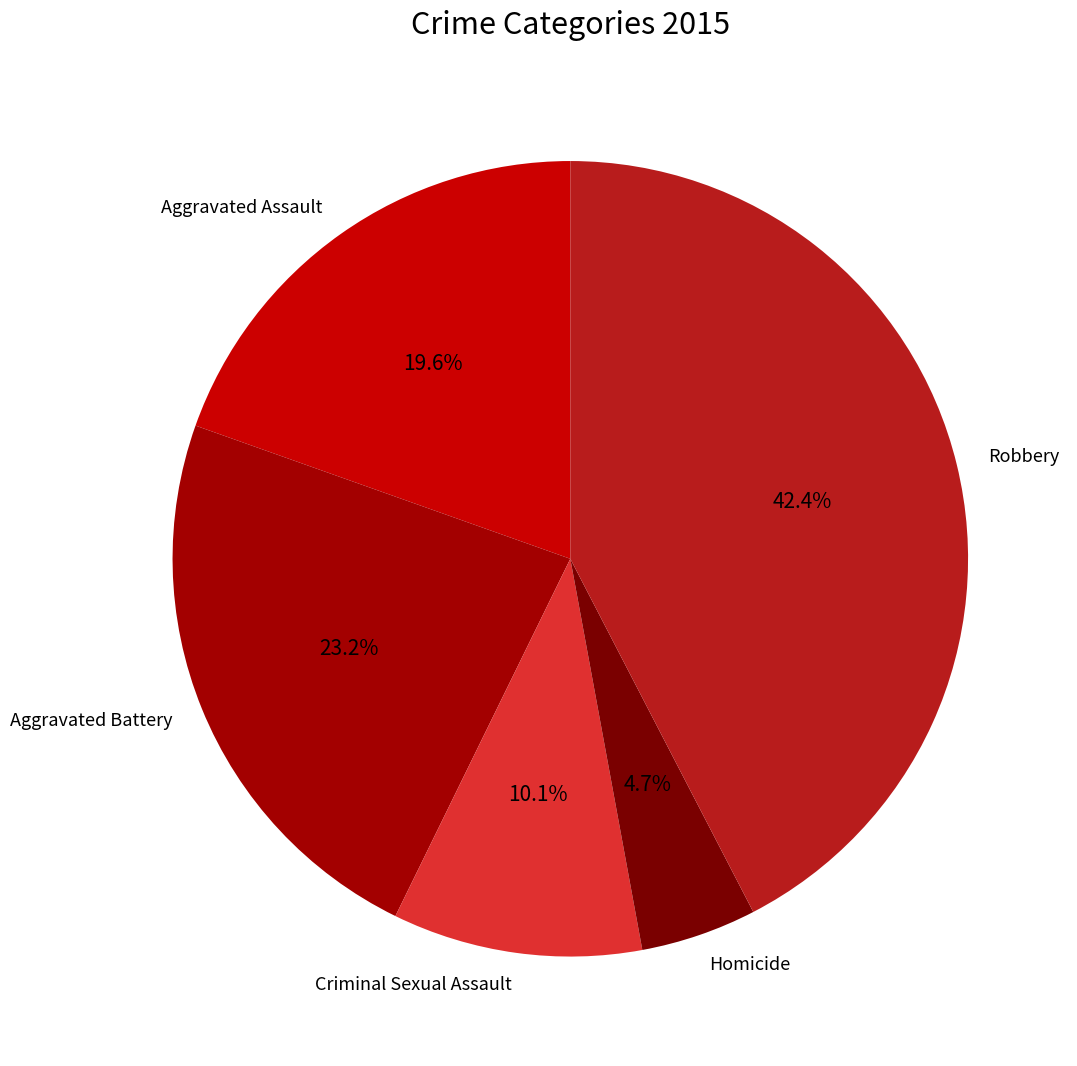

What is the ratio of the value at Homicide to the value at Aggravated Assault?

0.2